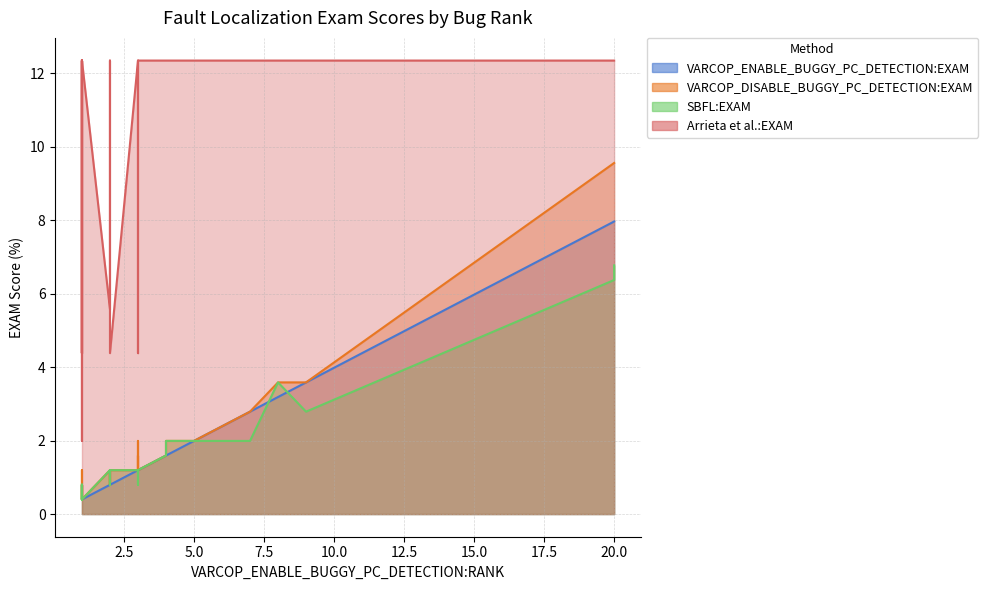

True or false: VARCOP_DISABLE_BUGGY_PC_DETECTION:EXAM and VARCOP_ENABLE_BUGGY_PC_DETECTION:EXAM cross at least once.

False